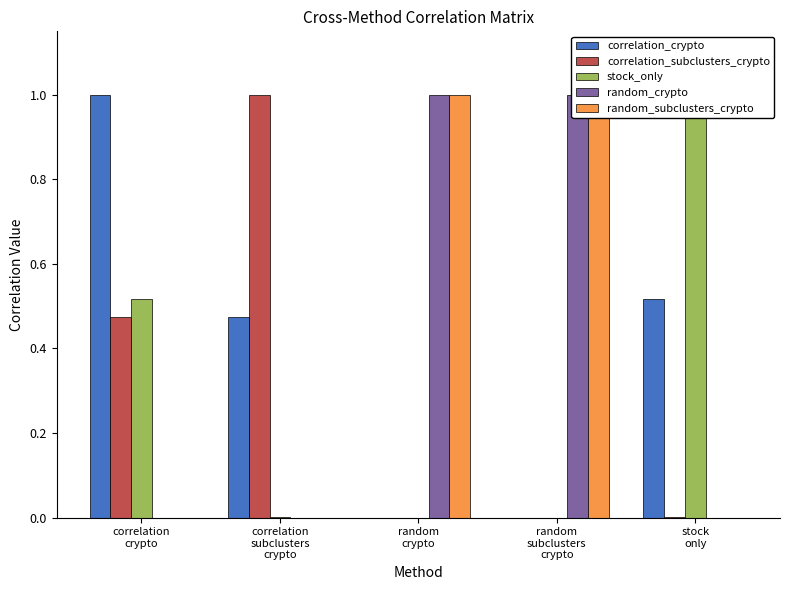

What is the difference between the correlation_crypto values at correlation
subclusters
crypto and correlation
crypto?

0.5